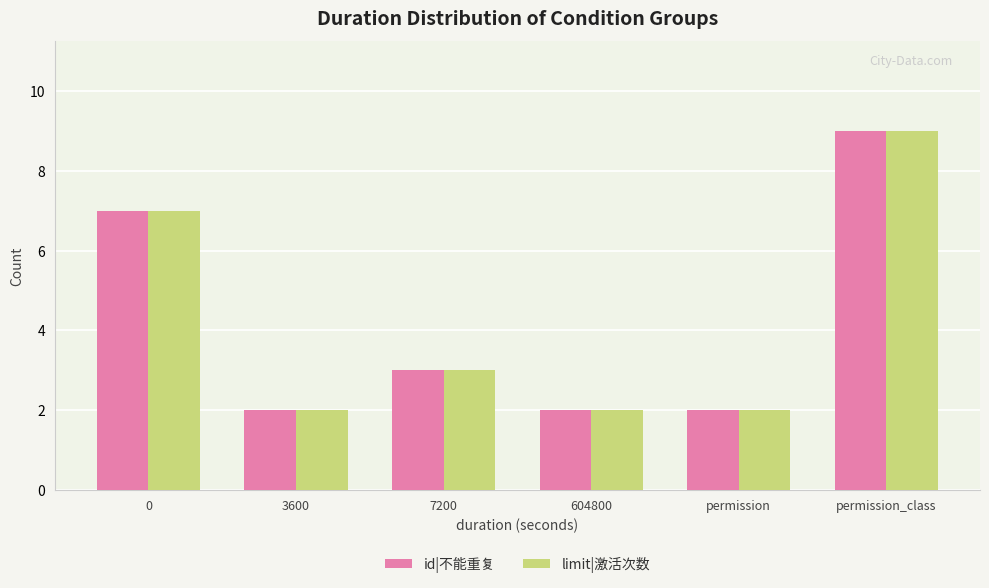

Which label corresponds to the largest value in the chart?

permission_class